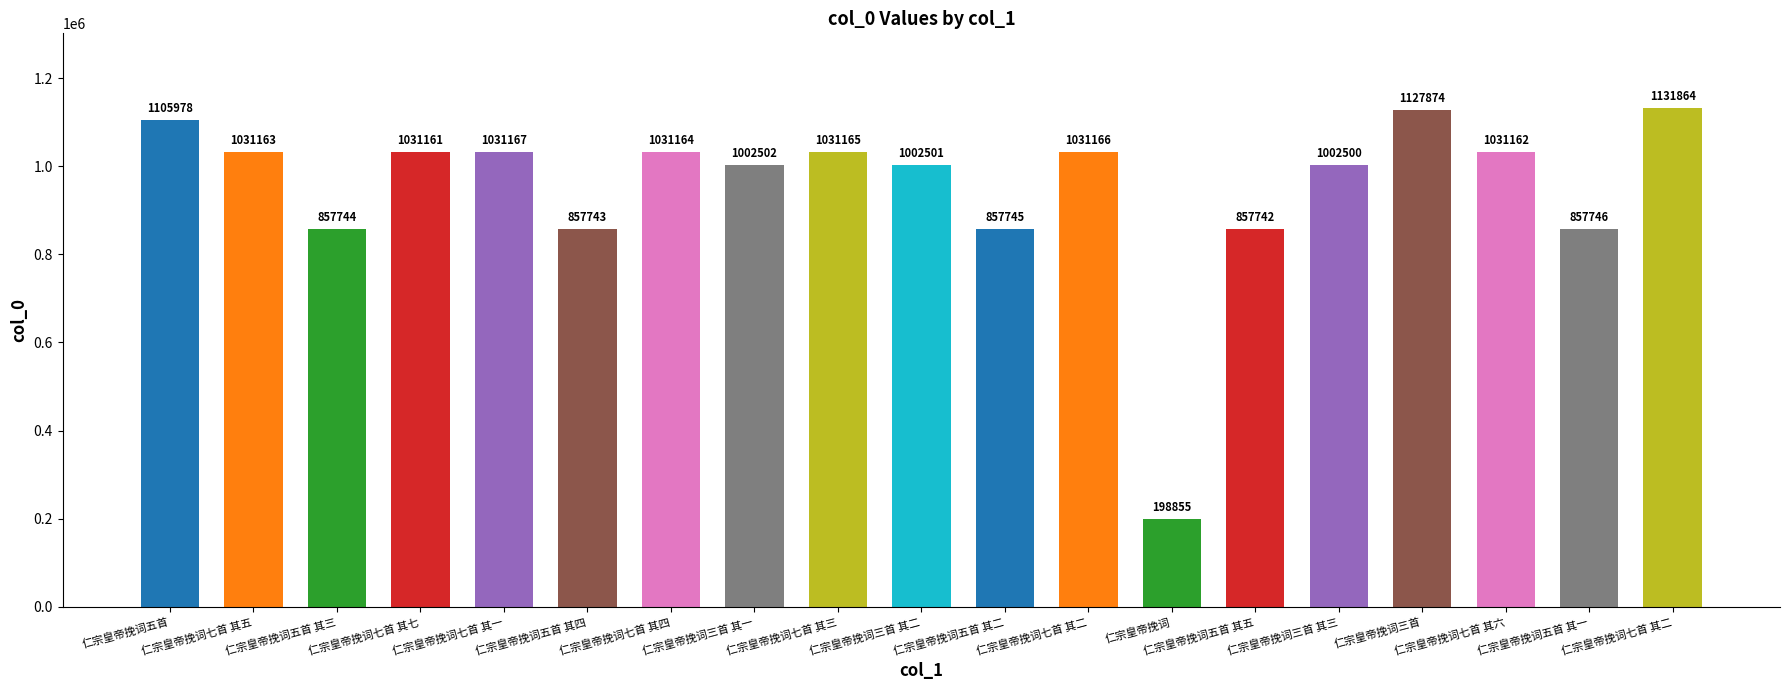

How many values are below 1031161?

9